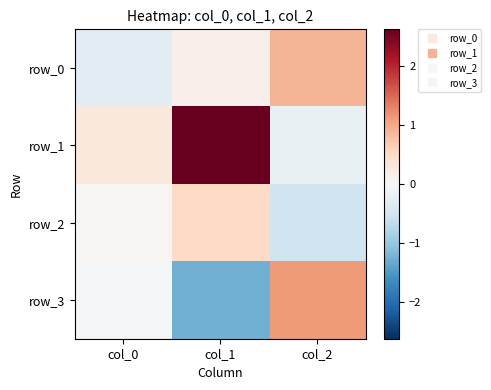

Reading left to right, extract all data points from this chart.

row_0: col_0=-0.3	col_1=0.1	col_2=0.9
row_1: col_0=0.3	col_1=2.6	col_2=-0.2
row_2: col_0=0.1	col_1=0.5	col_2=-0.5
row_3: col_0=-0.0	col_1=-1.3	col_2=1.1